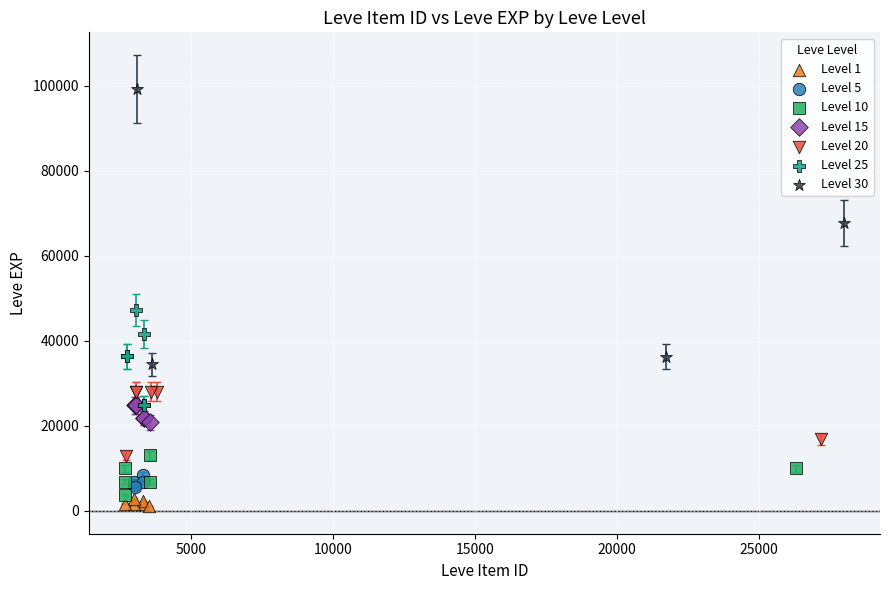

Which series contains the highest Y value?

Level 30